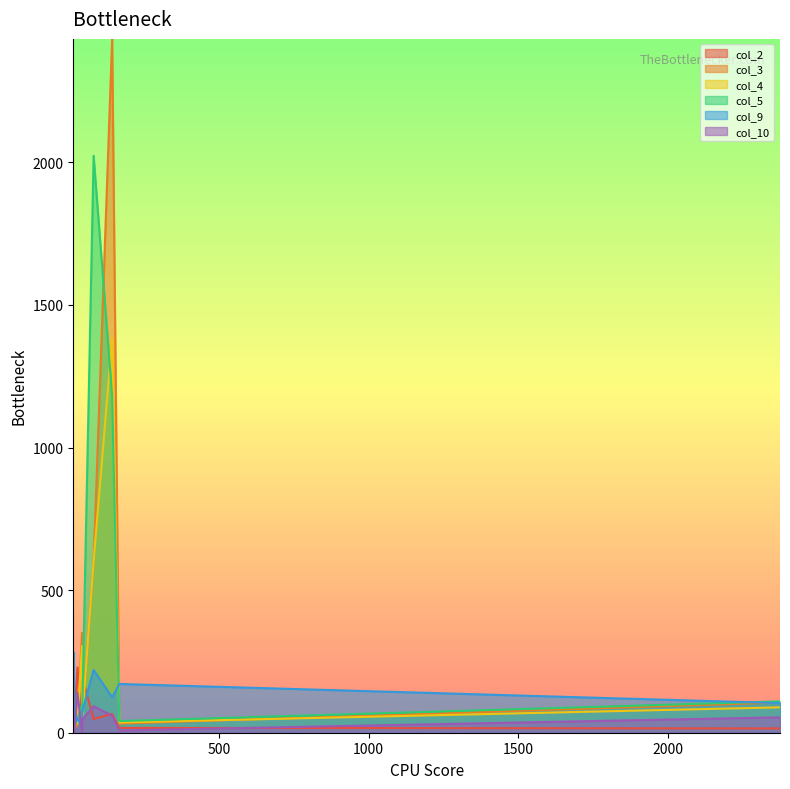

Is it true that col_9 equals 287 at 80?

False